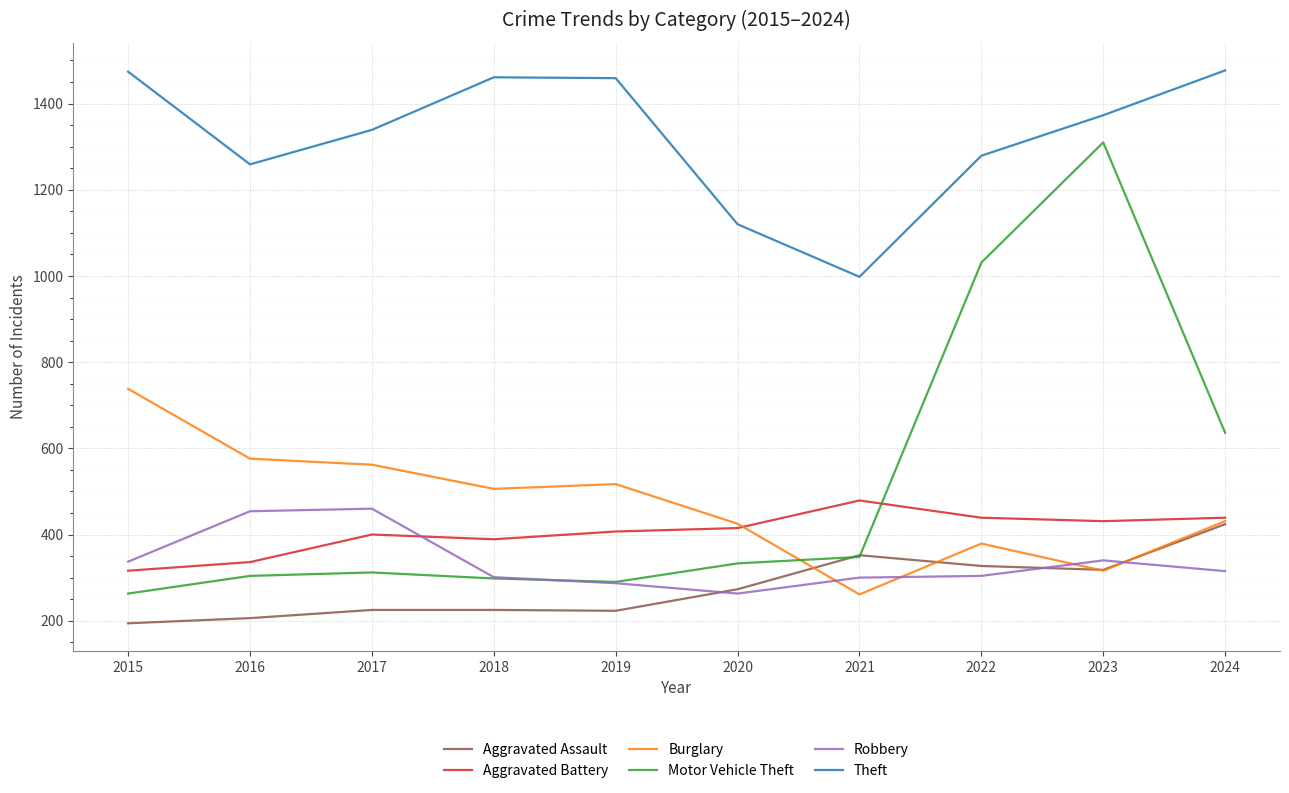

At which label does Aggravated Assault reach its minimum?

2015